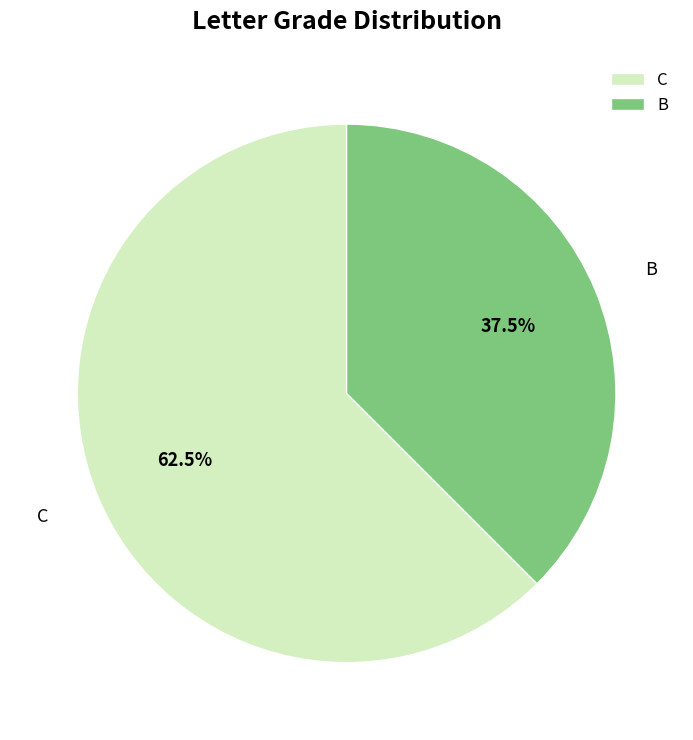

Which slice is the largest?

C